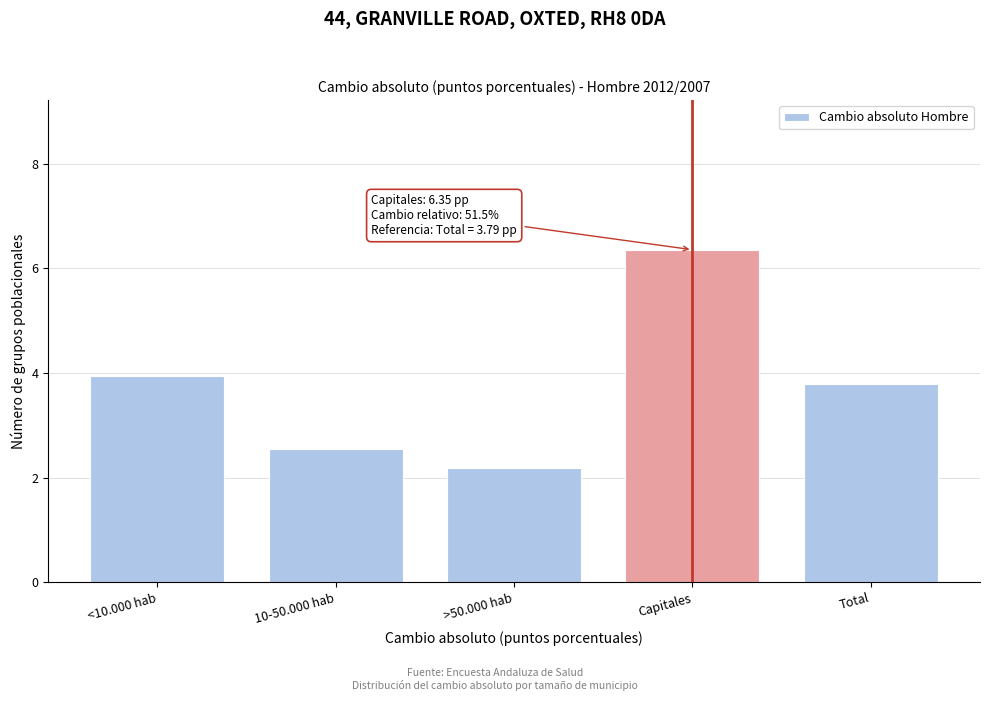

Reading left to right, list all the values displayed in this chart.

<10.000 hab=3.9	10-50.000 hab=2.5	>50.000 hab=2.2	Capitales=6.4	Total=3.8